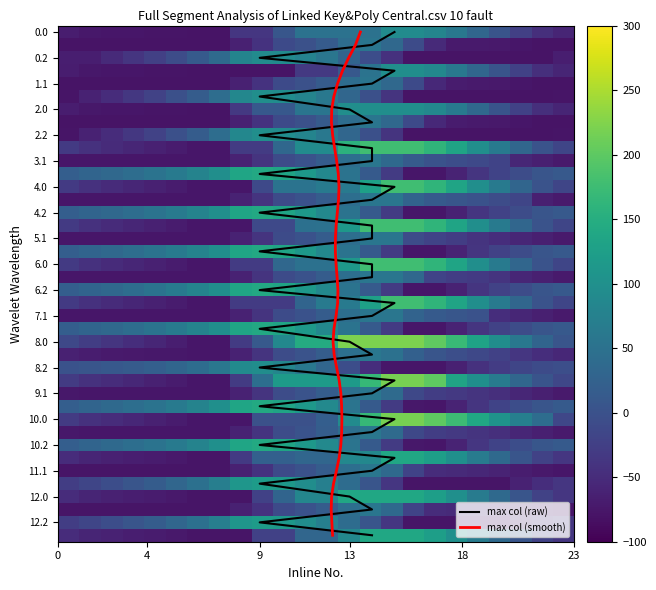

Is the value of 4.2 at 10 greater than the value of 0.1 at 21?

Yes